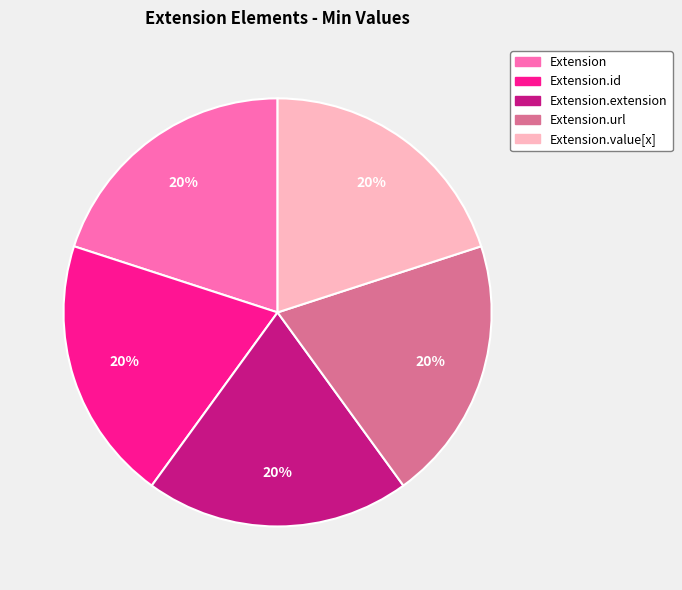

To the nearest percent, what is the average slice percentage?

20%